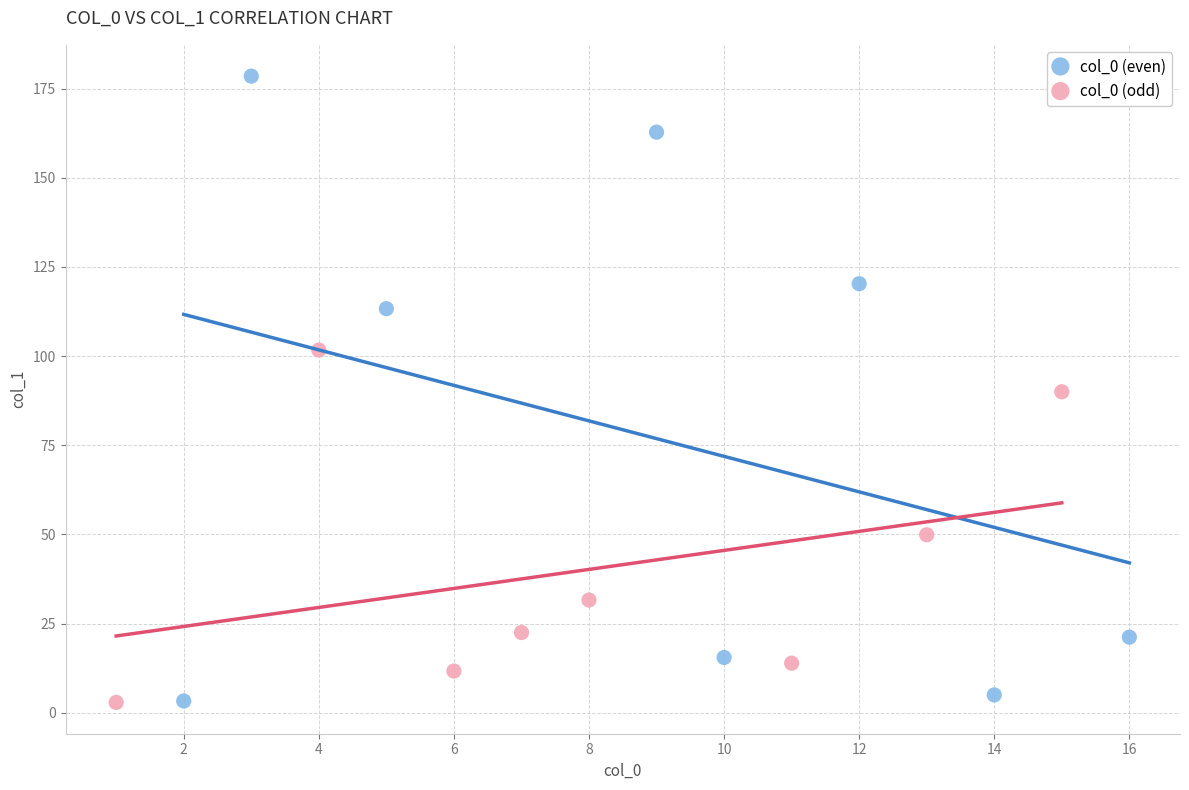

Which series contains the highest Y value?

col_0 (even)